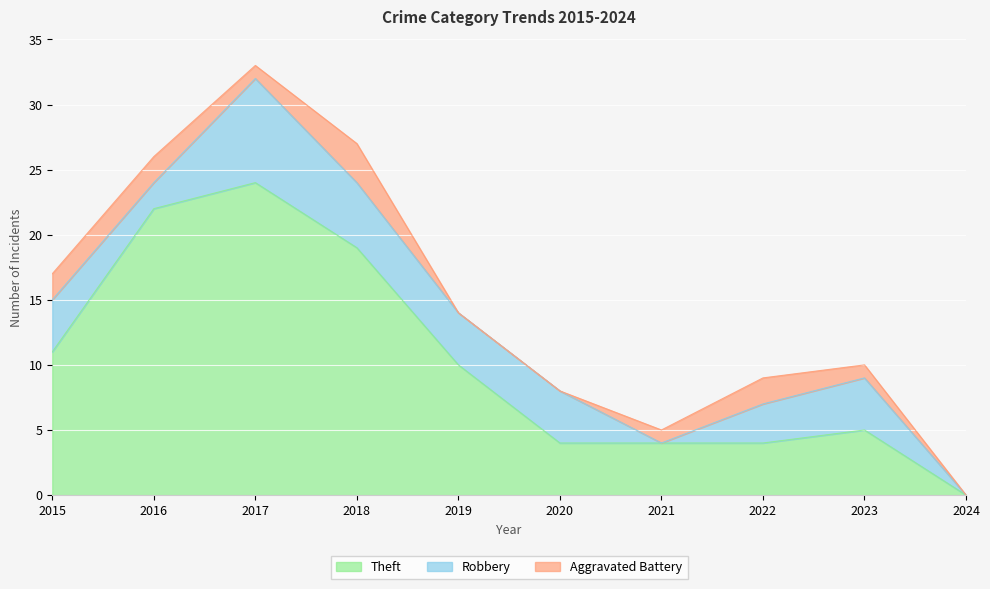

Rank the series by their maximum value, from lowest to highest.

Aggravated Battery, Robbery, Theft